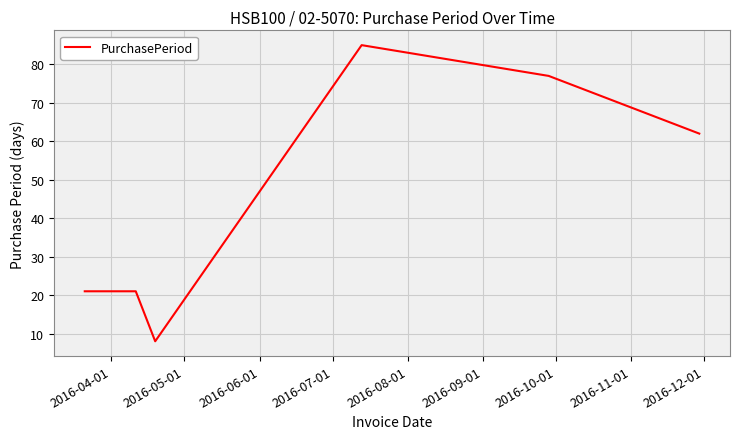

What is the difference between the second highest and minimum values?

69